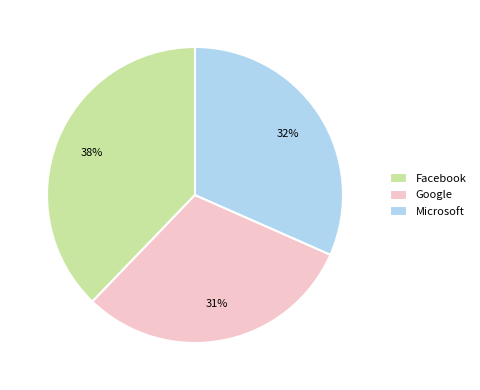

What percentage is the Google slice, to the nearest percent?

31%